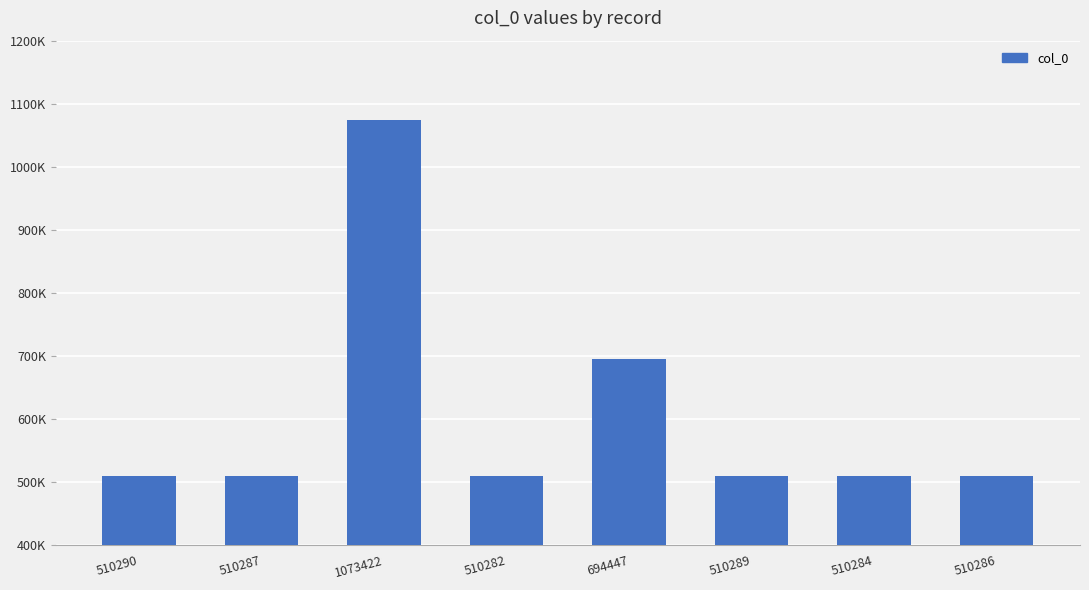

Does the chart contain any negative values?

No